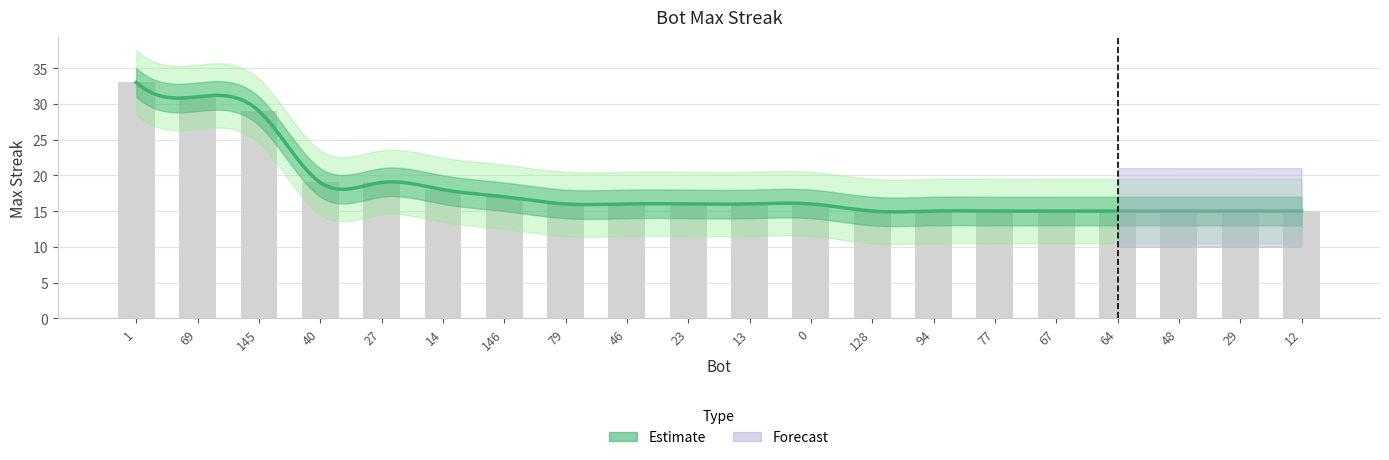

Reading left to right, what are all the values shown in this chart?

33	31	29	19	19	18	17	16	16	16	16	16	15	15	15	15	15	15	15	15